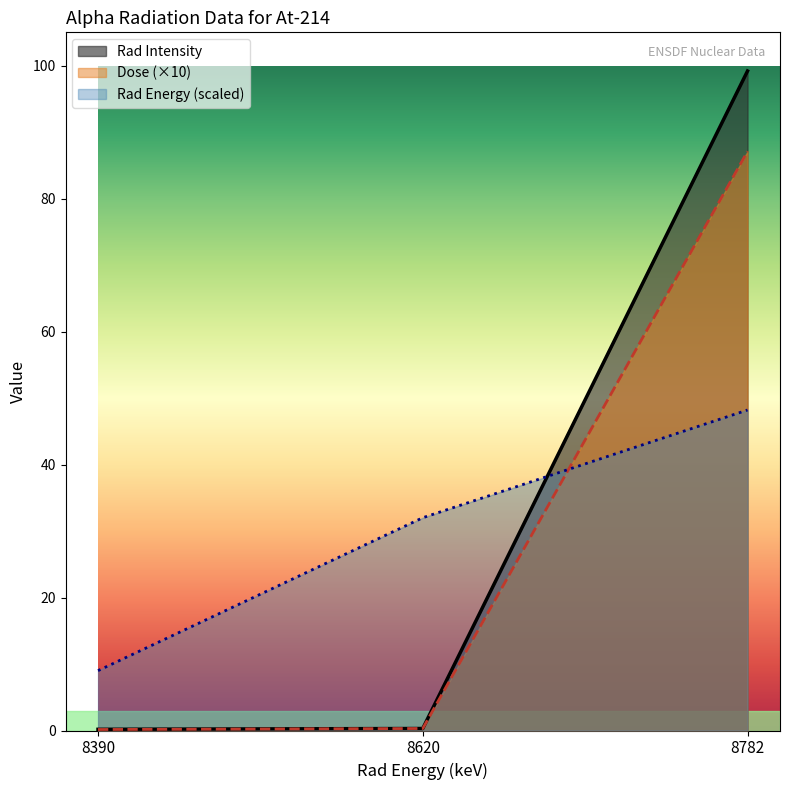

Reading right to left, extract all data points from this chart.

Rad Energy: 48.2	32.0	9.0
Rad Intensity: 99.2	0.3	0.2
Dose: 87.1	0.3	0.1